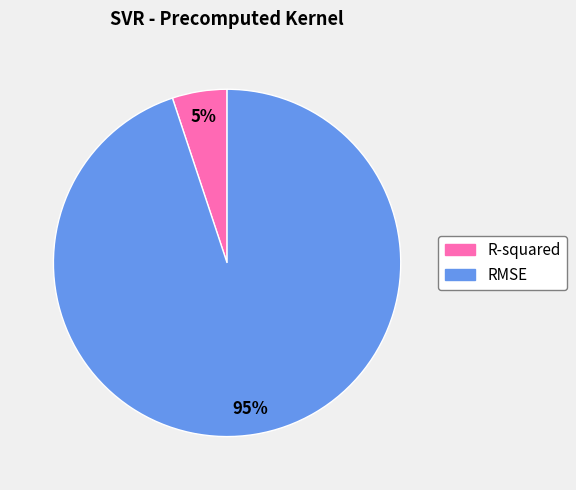

Approximately how many times larger is the value at R-squared compared to RMSE?

0.1